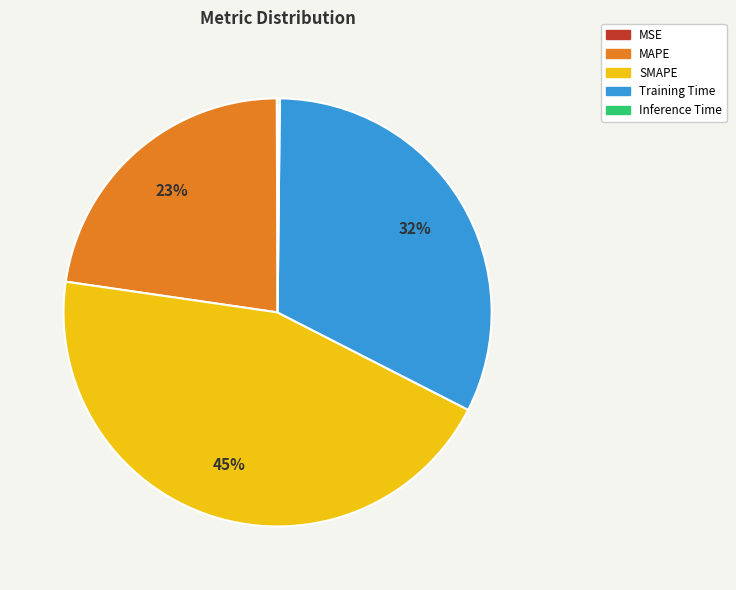

Does MAPE represent more than half of the total?

No